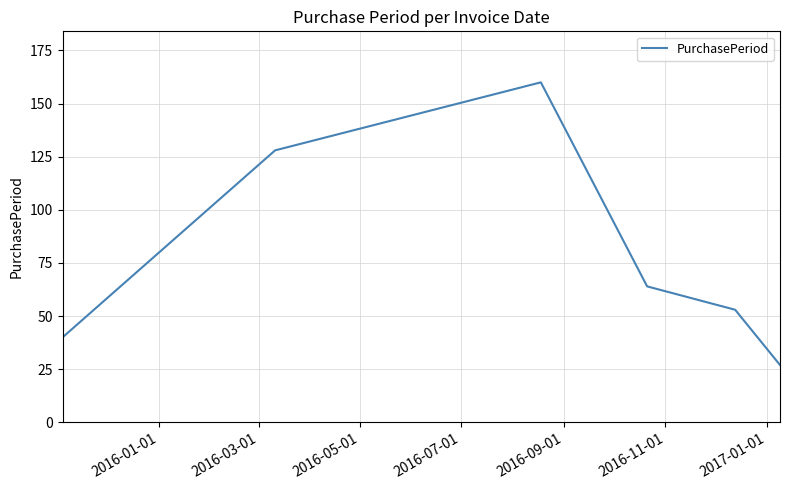

What is the greatest value displayed?

160